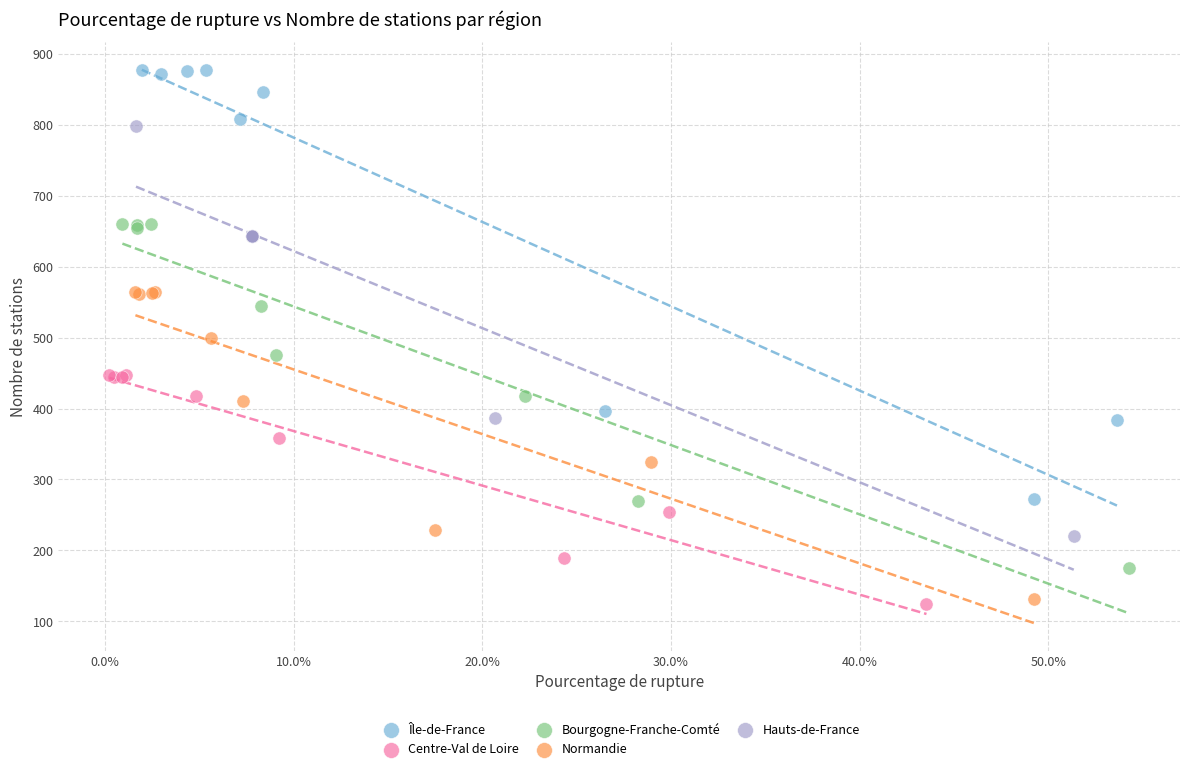

Which series reaches the maximum Y coordinate?

Île-de-France